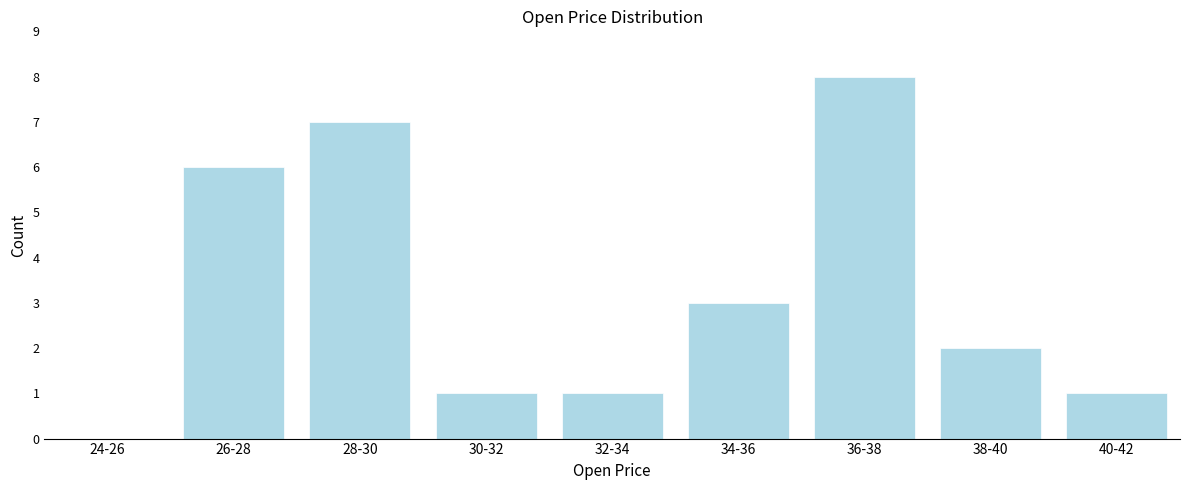

Reading left to right, list all the values displayed in this chart.

24-26=0	26-28=6	28-30=7	30-32=1	32-34=1	34-36=3	36-38=8	38-40=2	40-42=1